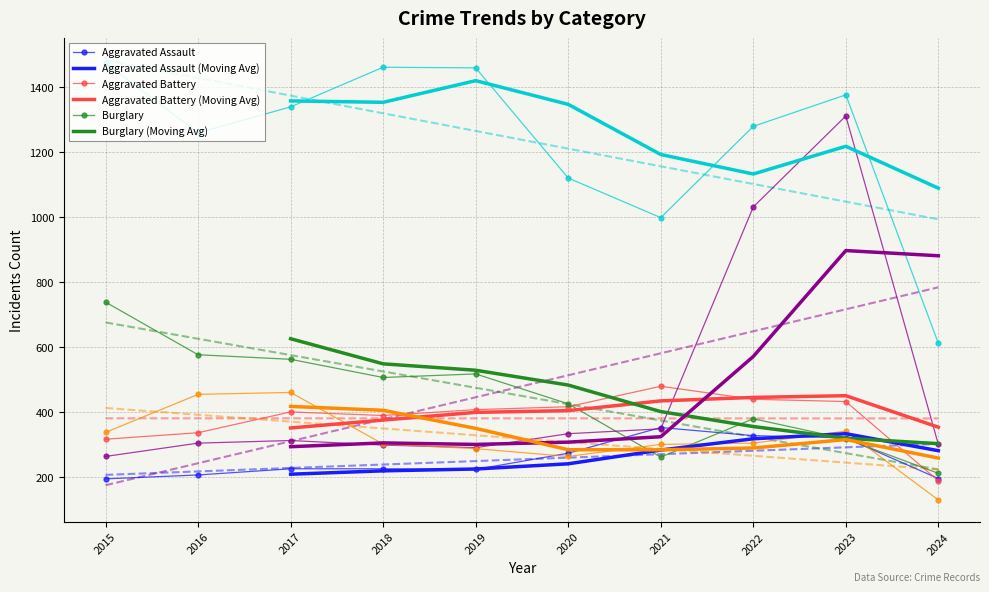

Where is the first local minimum for Motor Vehicle Theft?

2019